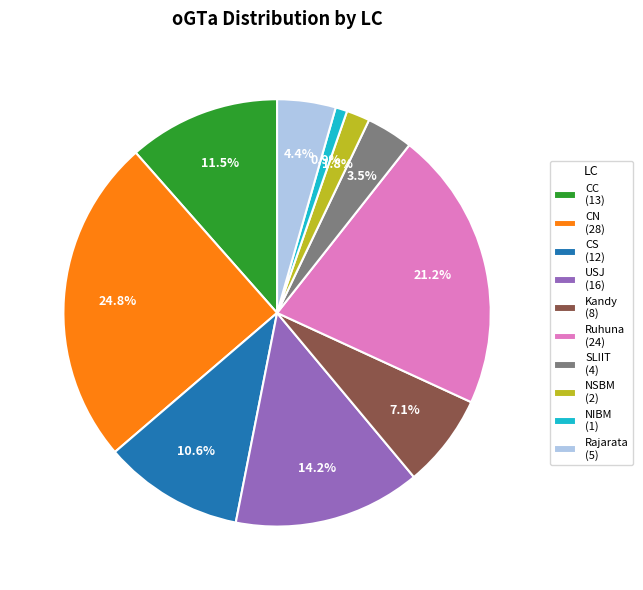

Rank the categories by value from highest to lowest.

CN, Ruhuna, USJ, CC, CS, Kandy, Rajarata, SLIIT, NSBM, NIBM